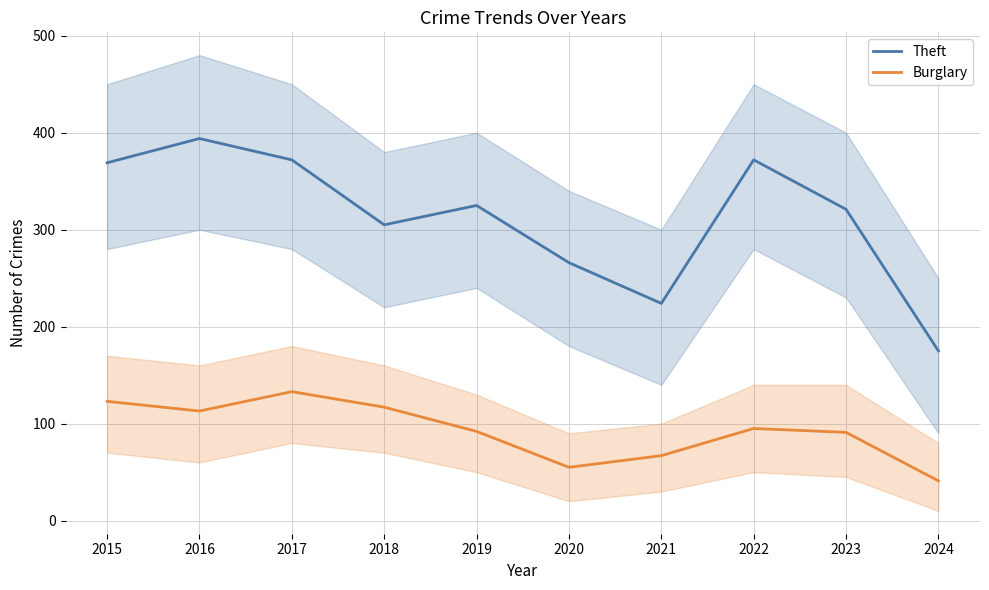

Which category has the highest value across all series?

2016